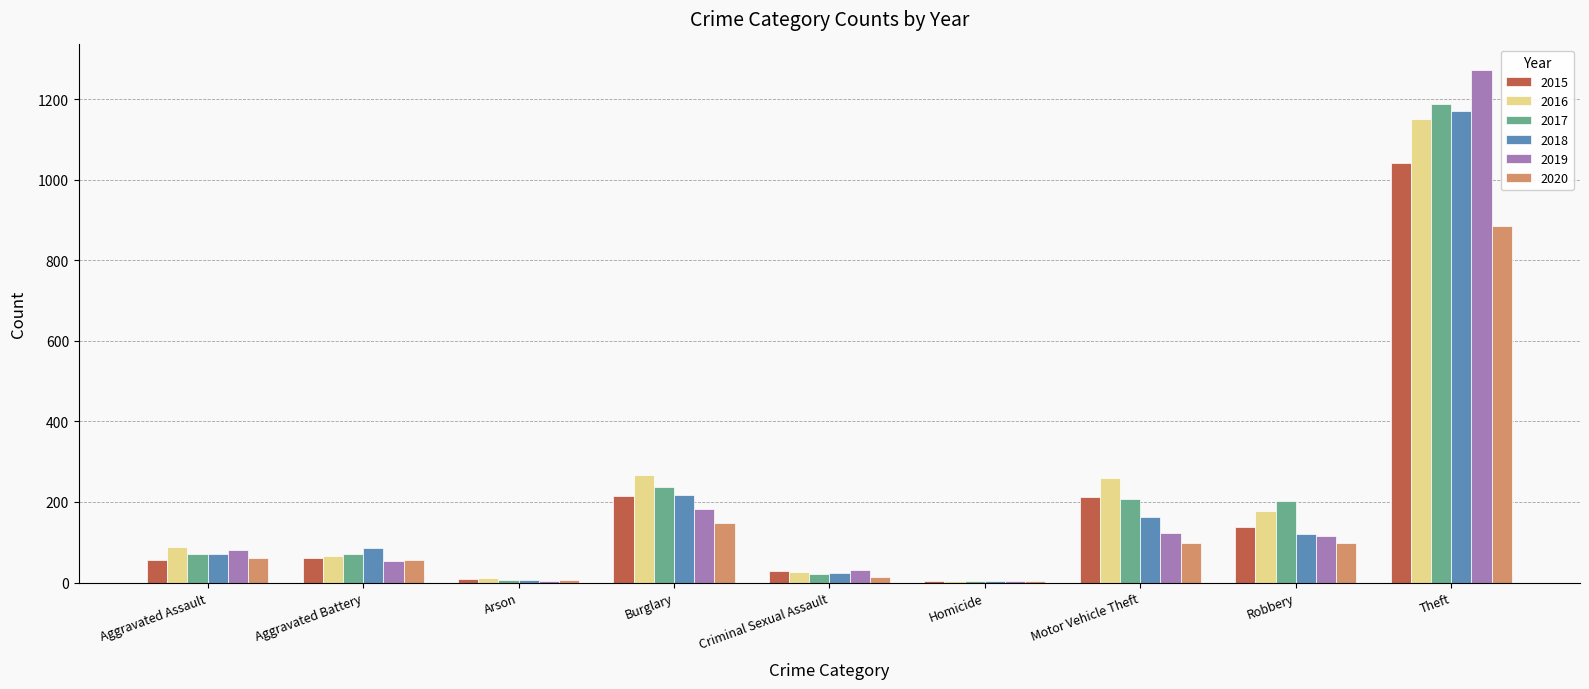

Which series changed the most between Aggravated Assault and Motor Vehicle Theft?

2016